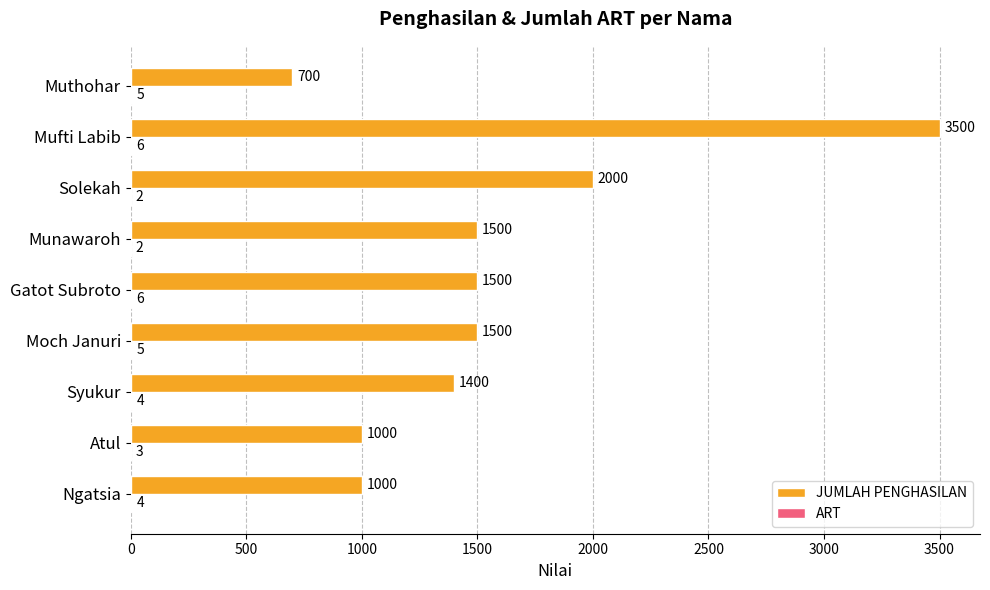

At which category is the sum across all series the highest?

Mufti Labib